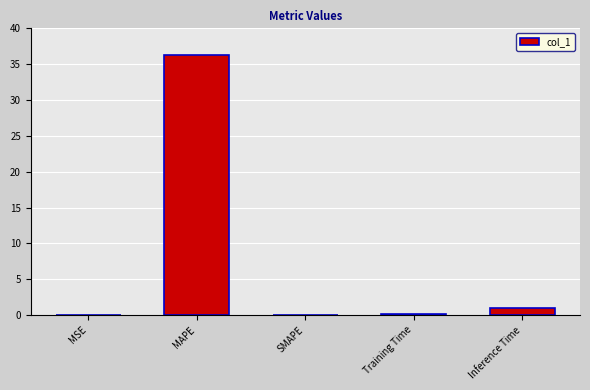

What value does the data have at Training Time?

0.1